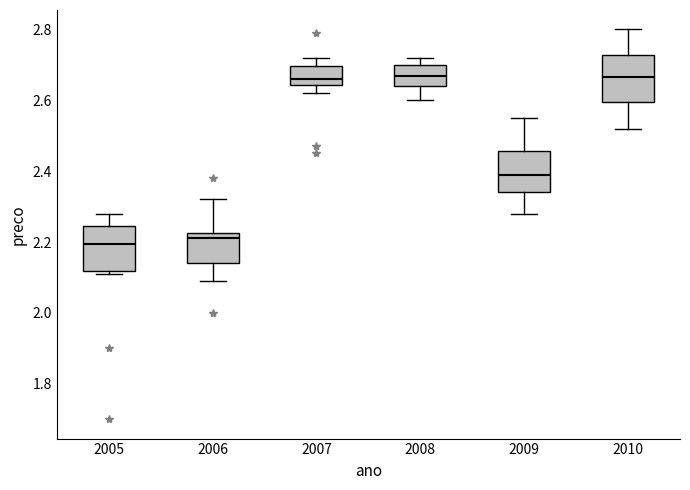

Reading left to right, read every box against the y-axis: the position of its median line, the range the box covers, and the ends of its whiskers. The values are not printed on the chart, so give them approximately, as read against the axis.

2005: median 2.20, box 2.12 to 2.24, whiskers 2.12 (just below the box's lower edge) to 2.28
2006: median 2.22 (just below the box's upper edge), box 2.14 to 2.22, whiskers 2.10 to 2.32
2007: median 2.66, box 2.64 to 2.70, whiskers 2.62 to 2.72
2008: median 2.68, box 2.64 to 2.70, whiskers 2.60 to 2.72
2009: median 2.40, box 2.34 to 2.46, whiskers 2.28 to 2.56
2010: median 2.66, box 2.60 to 2.72, whiskers 2.52 to 2.80